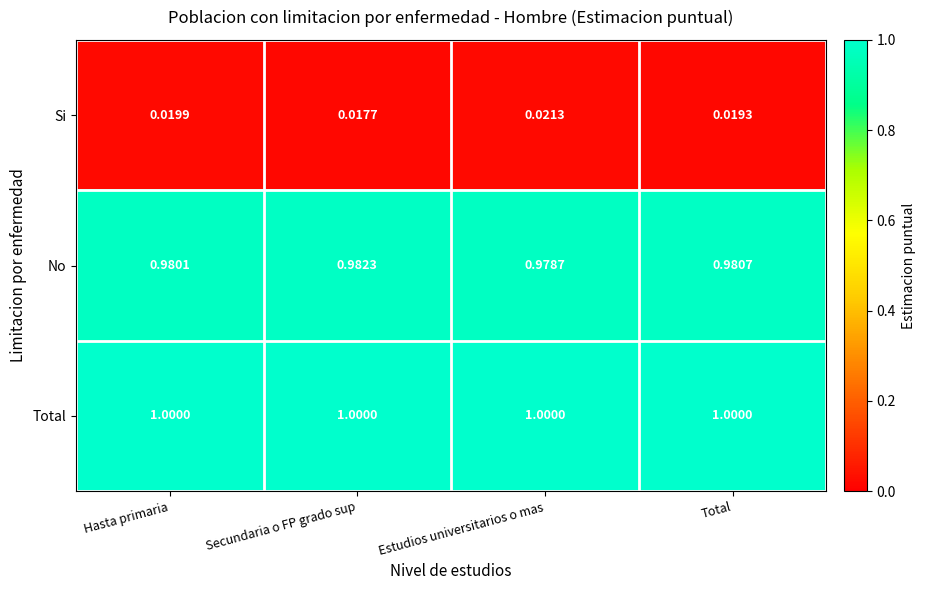

At which label is Si closest to 0?

Secundaria o FP grado sup